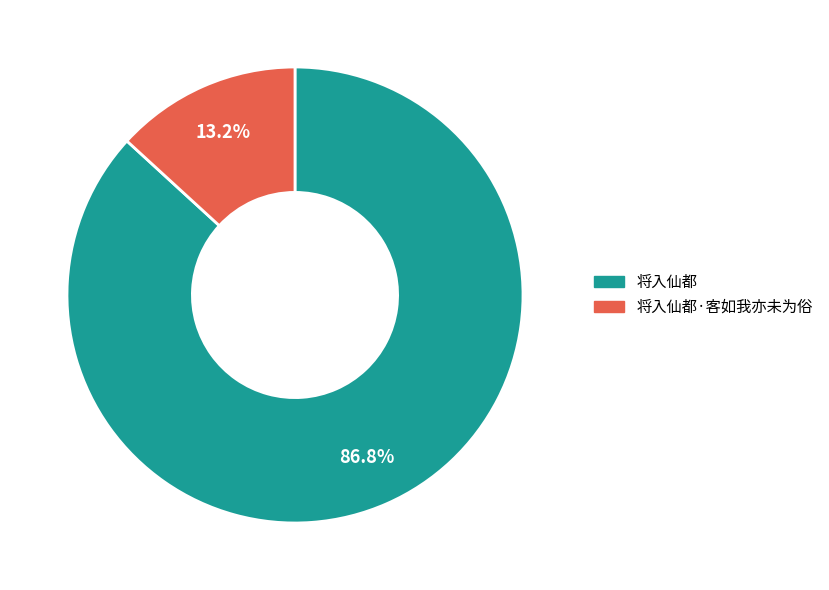

Does any single category account for the majority?

Yes